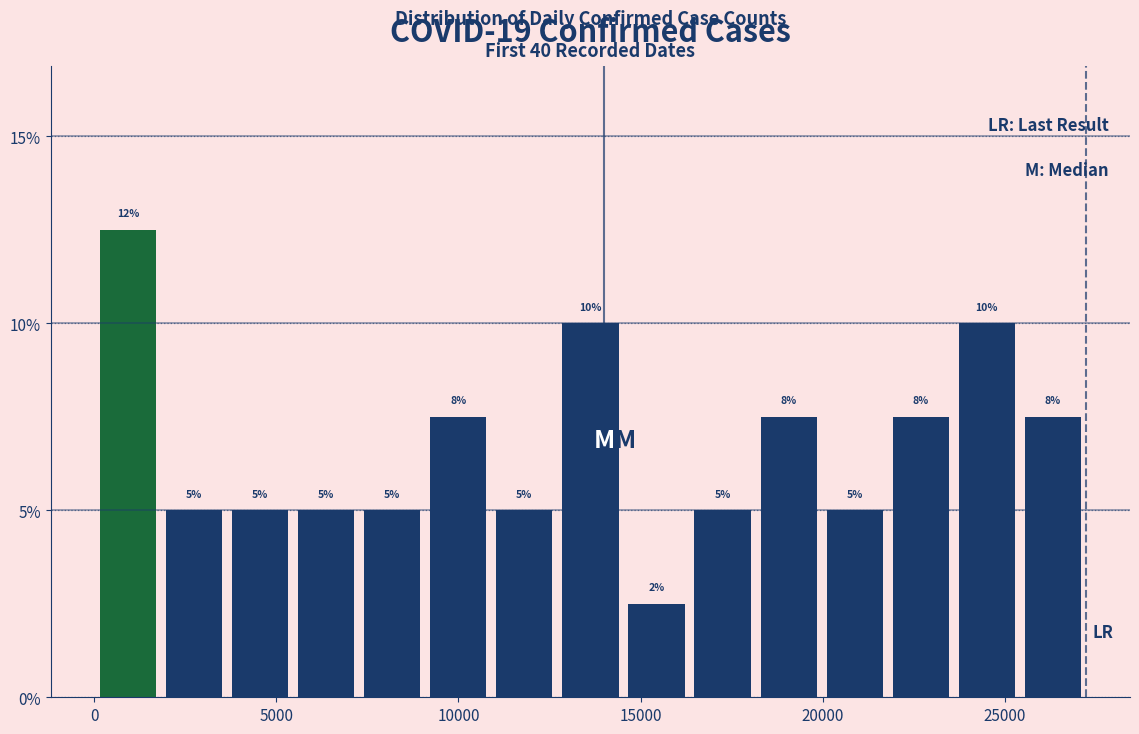

Read against the x-axis, roughly where is the centre of the tallest bar?

1000